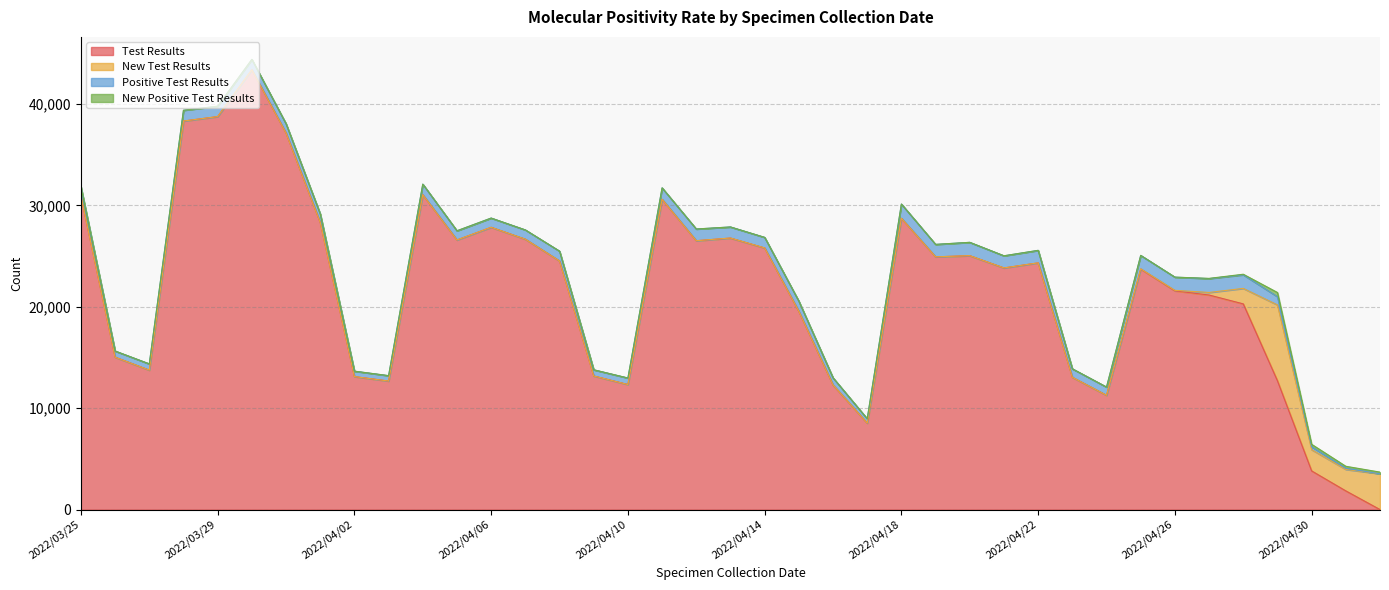

What is the sum of all Positive Test Results values?

35163